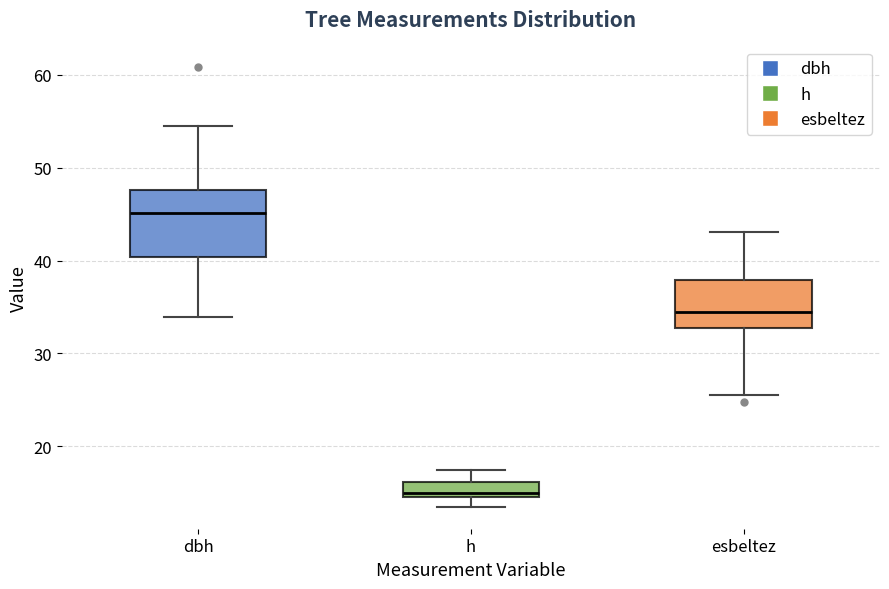

Which box is the tallest, from its lower edge to its upper edge?

dbh